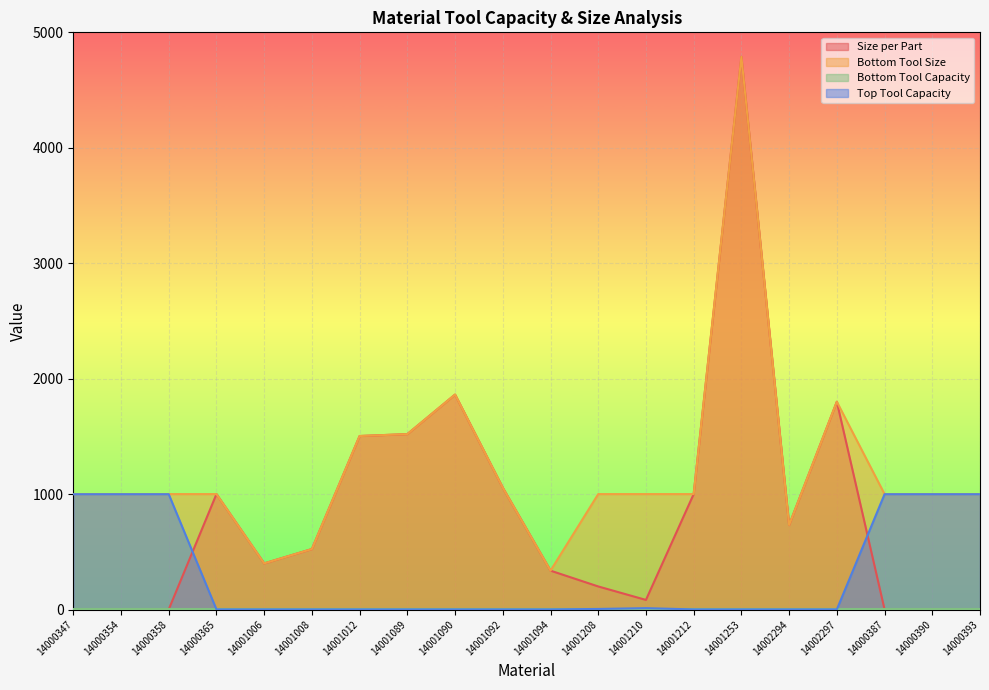

In Size per Part, how many points are higher than both neighbors (excluding endpoints)?

4